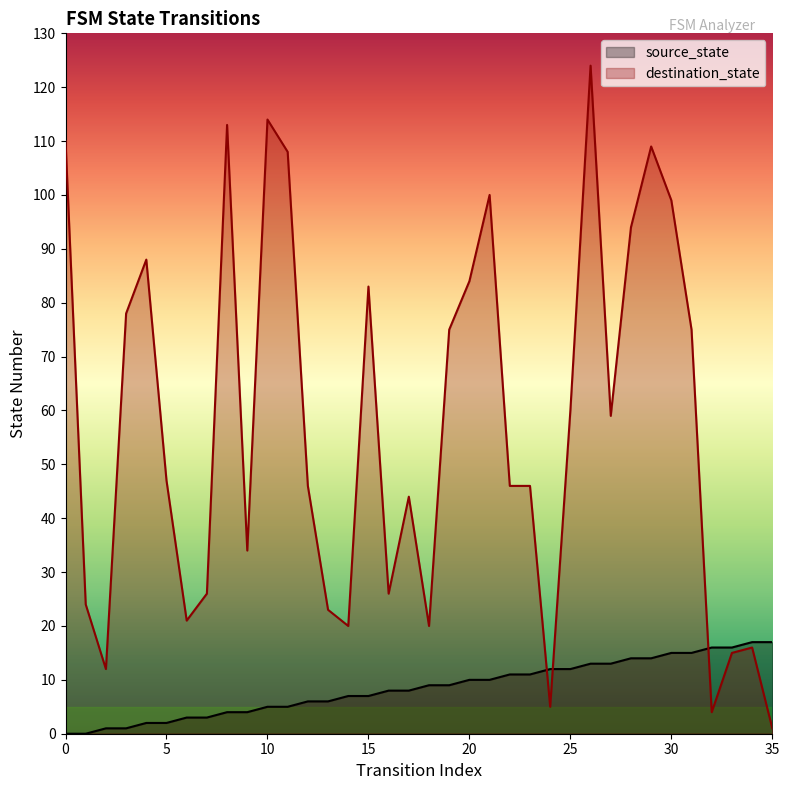

Which series has the widest spread of values?

destination_state